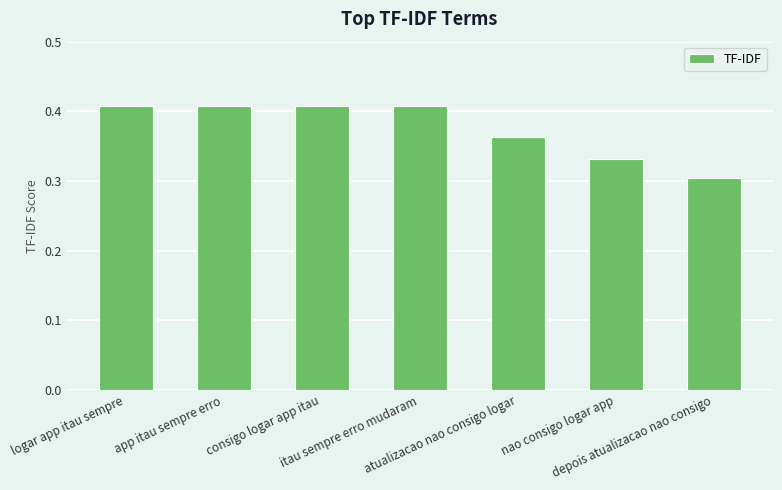

Count the values in the range 0 to 1.

7